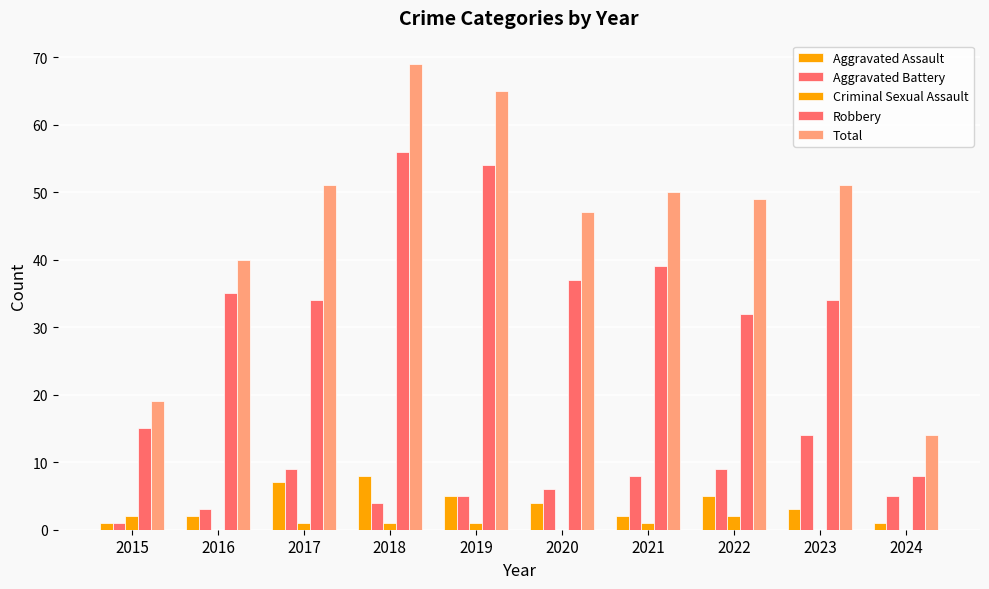

What is the lowest value of the Aggravated Battery series?

1